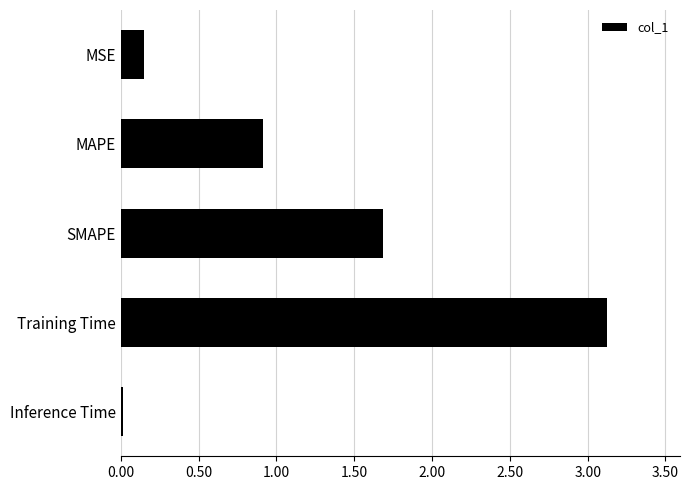

What is the sum of the values at MSE and Training Time?

3.3